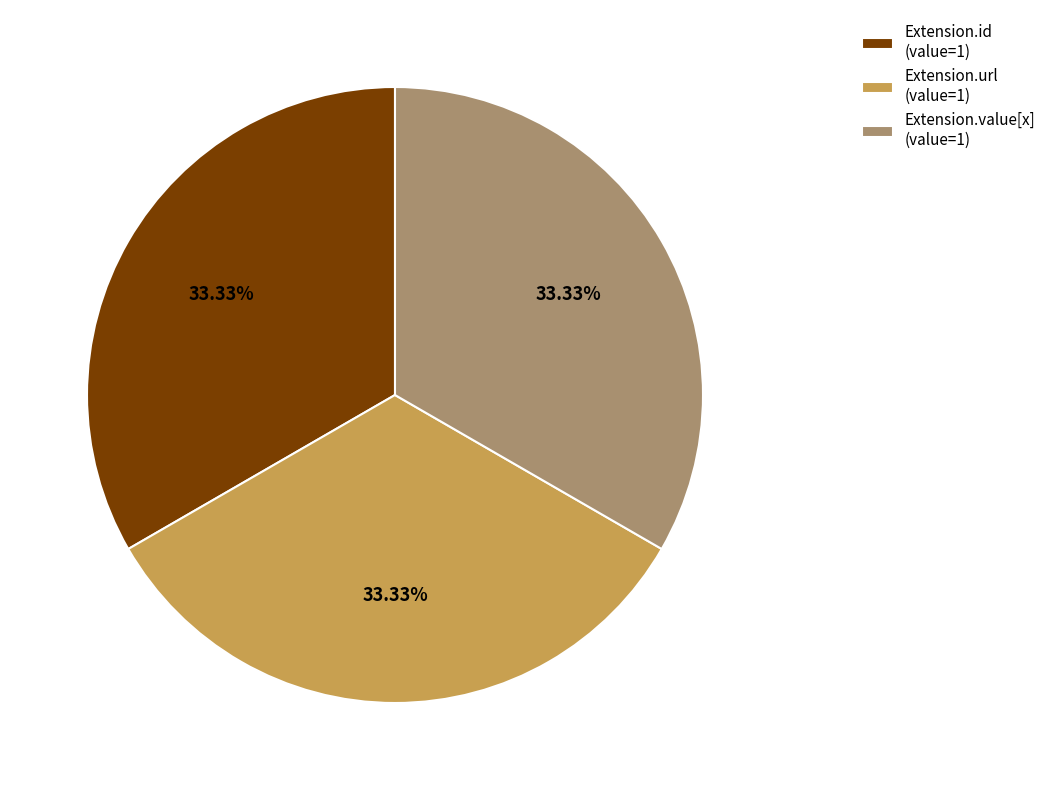

Is the sum of Extension.value[x] (value=1) and Extension.id (value=1) greater than half?

Yes